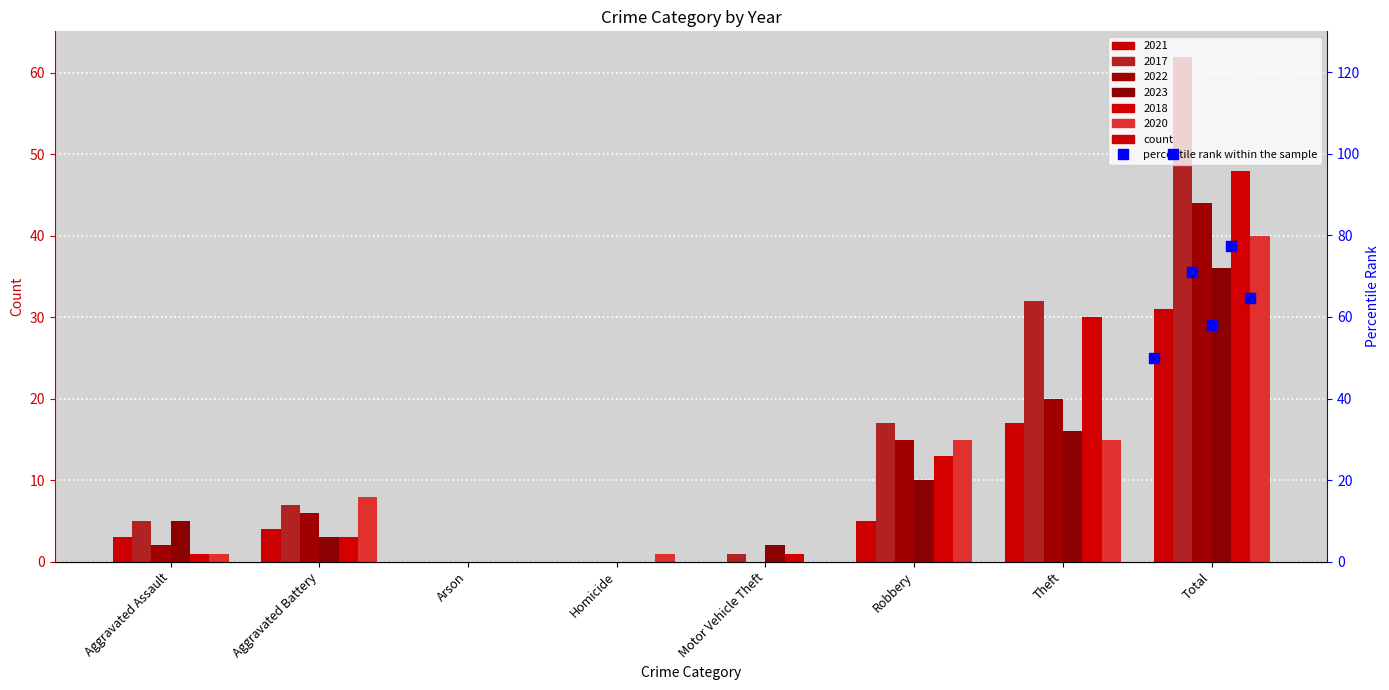

Which has a higher value, Robbery or Homicide?

Robbery